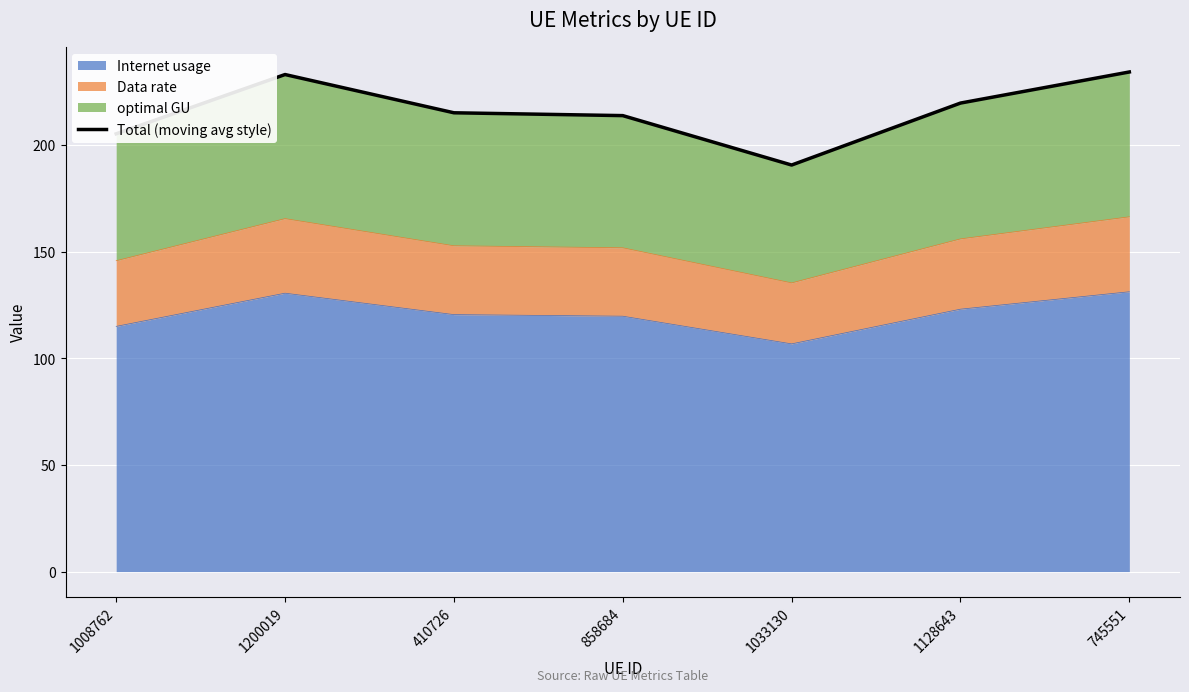

What is the difference between the second highest and second lowest values?

27.8